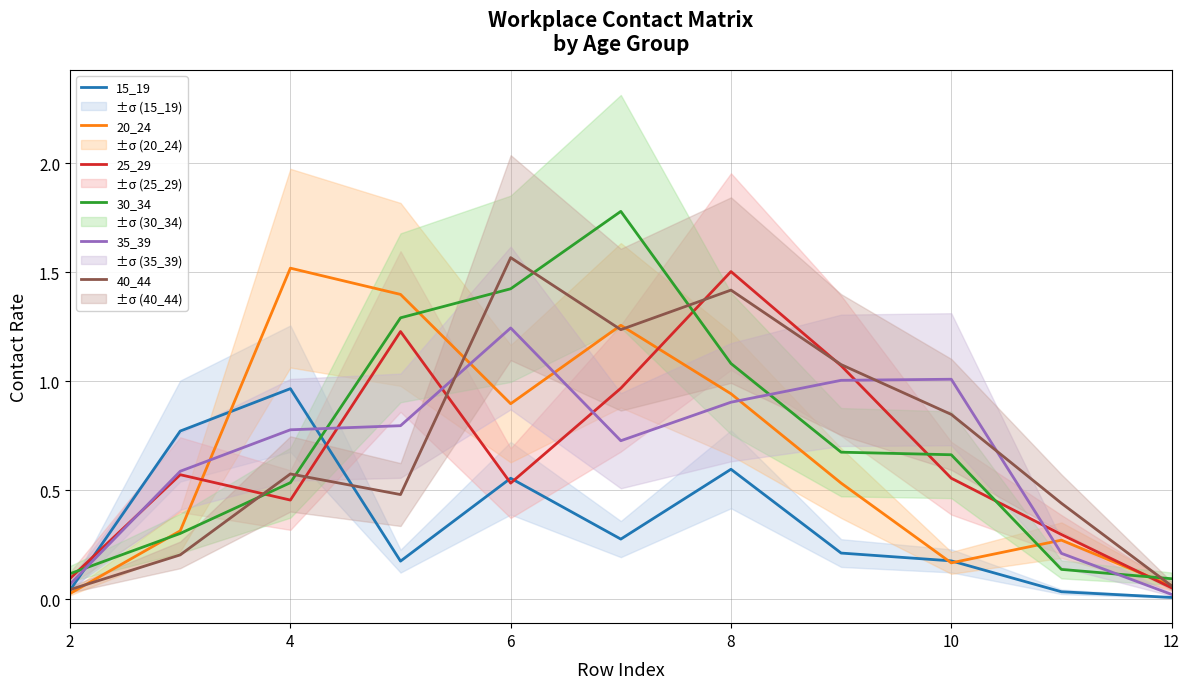

After their last crossing, which series has the higher values: 35_39 or 30_34?

30_34